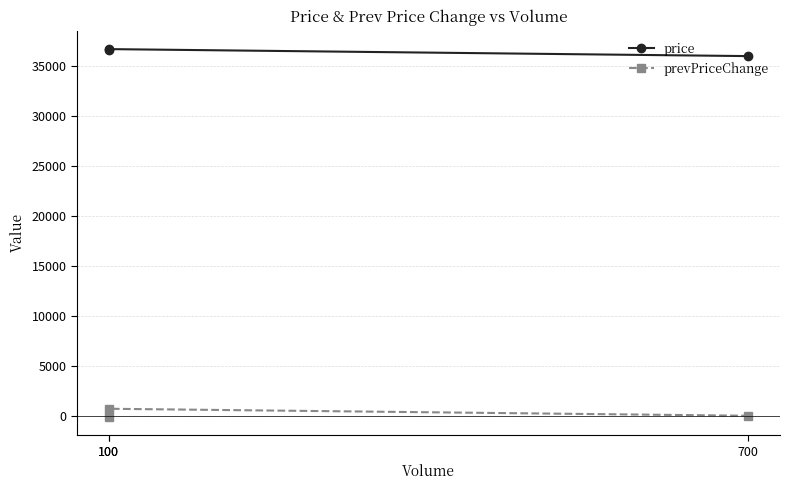

What is the minimum value for prevPriceChange?

-100